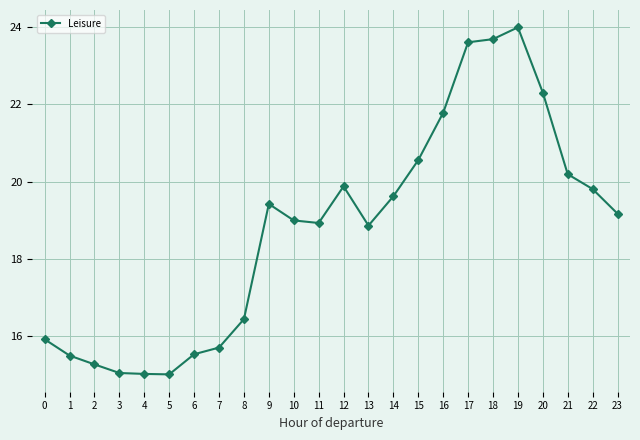

What is the difference between the values at 17 and 5?

8.6